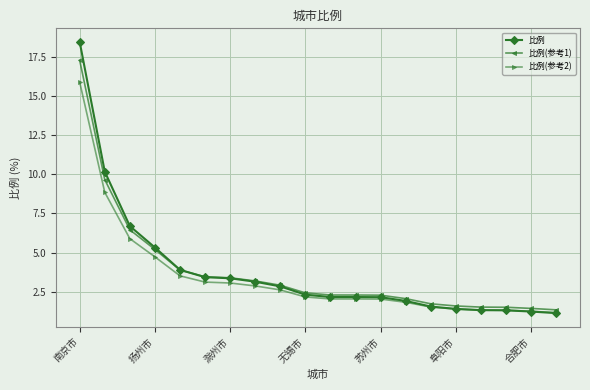

What is the maximum value shown in the chart?

18.5